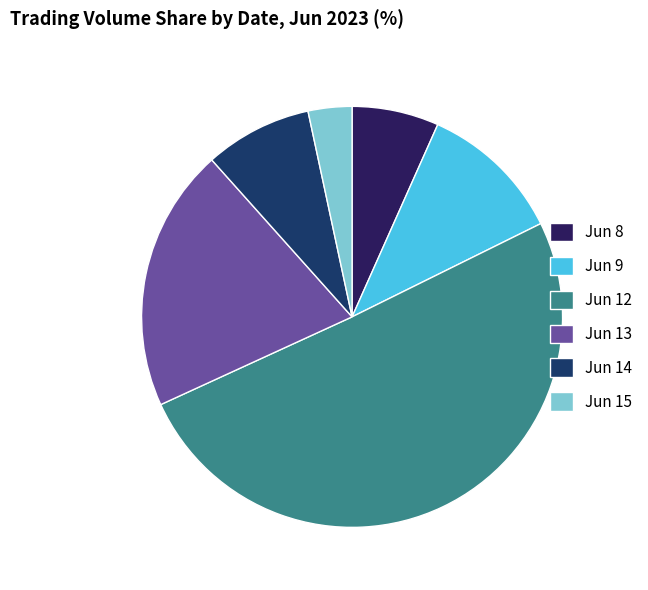

What is the largest slice in the pie chart?

Jun 12